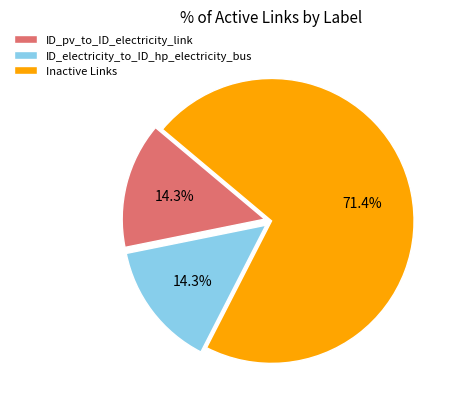

What is the largest slice in the pie chart?

Inactive Links